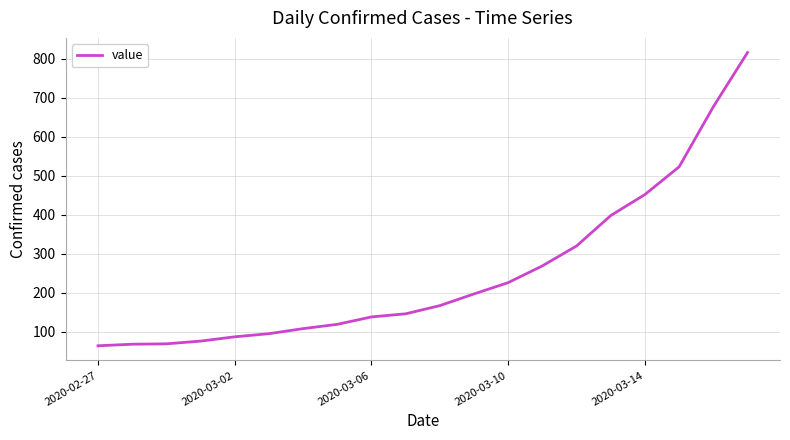

What is the maximum value shown in the chart?

816